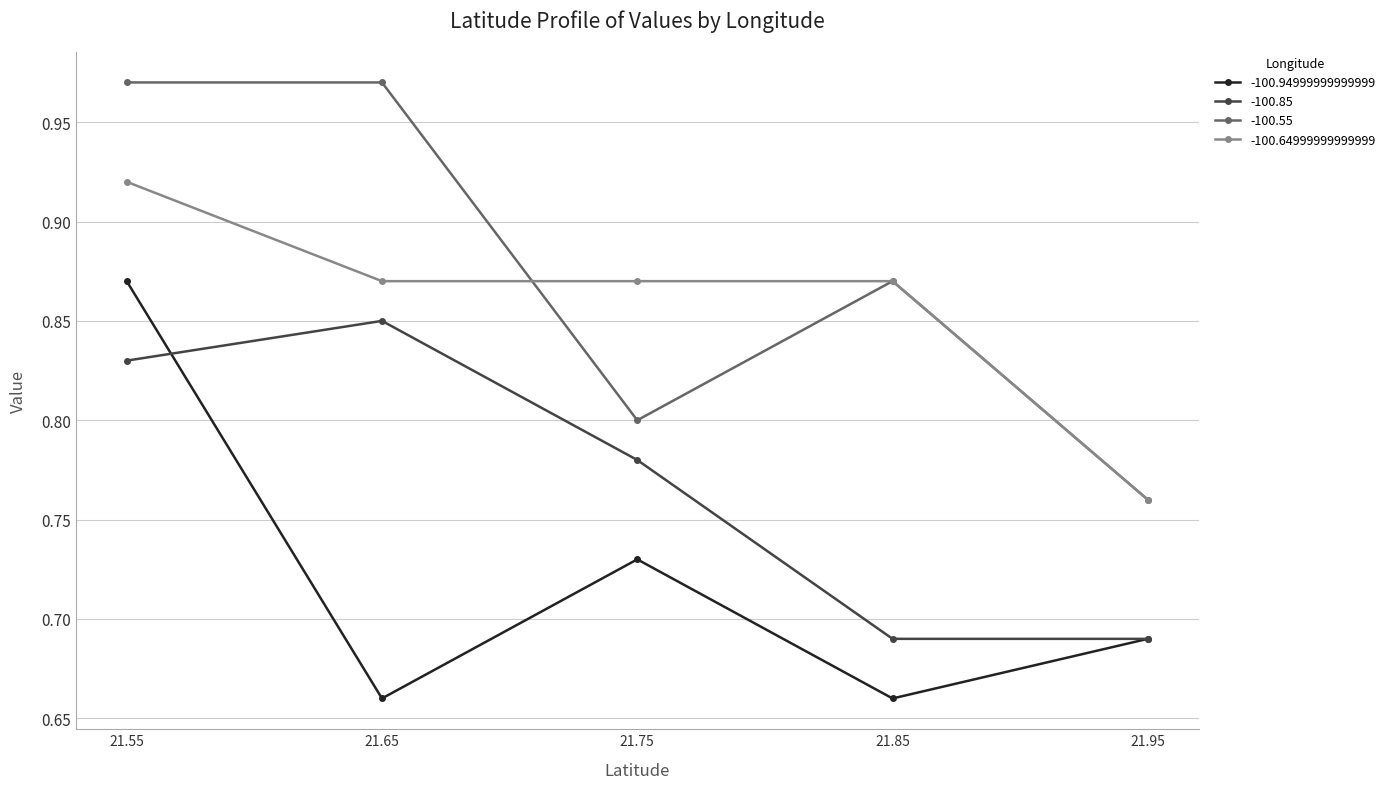

Is the value of -100.94999999999999 at 21.95 greater than the value of -100.55 at 21.65?

No